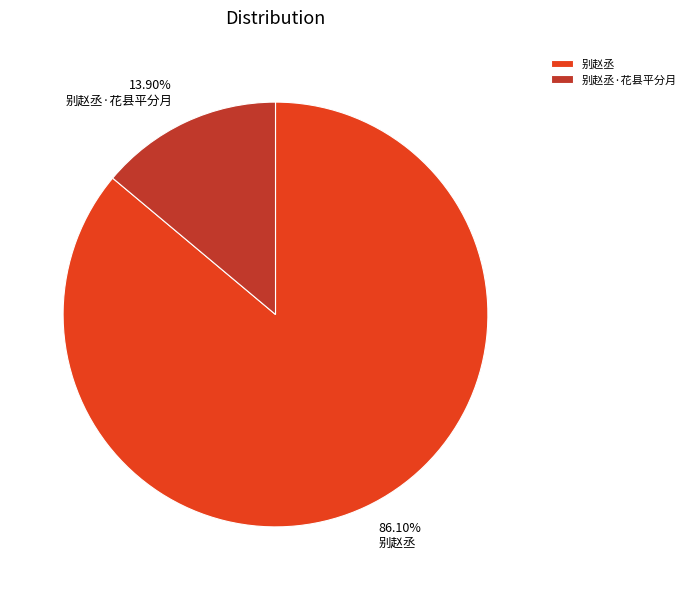

To the nearest percent, what is the average slice percentage?

50%